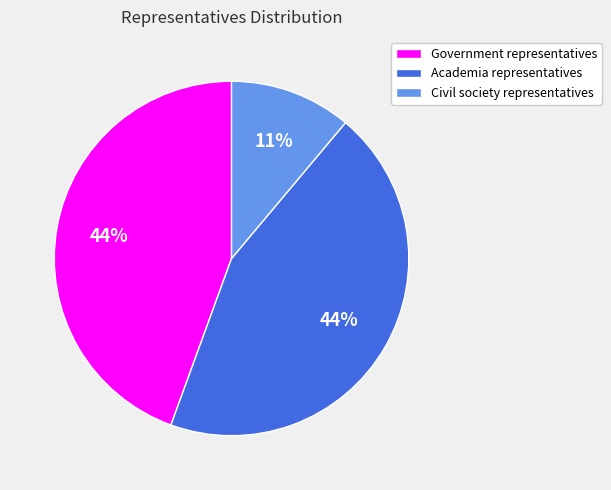

What percentage is the Civil society representatives slice, to the nearest percent?

11%